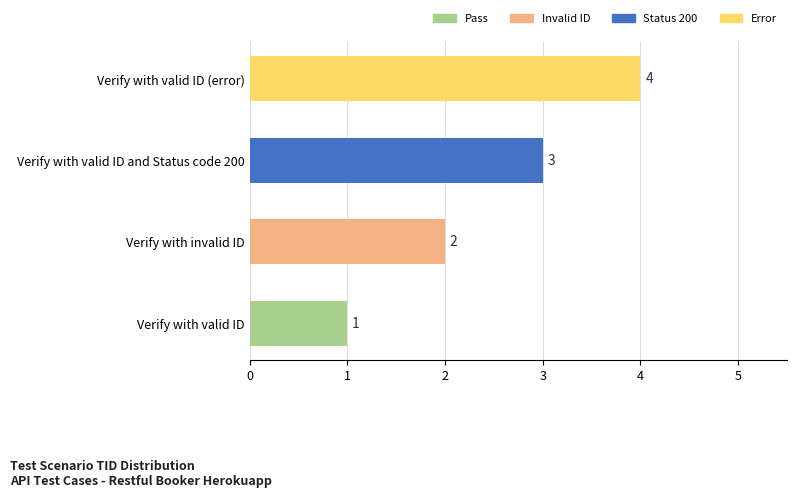

Is it true that the value at Verify with valid ID and Status code 200 is 5?

False